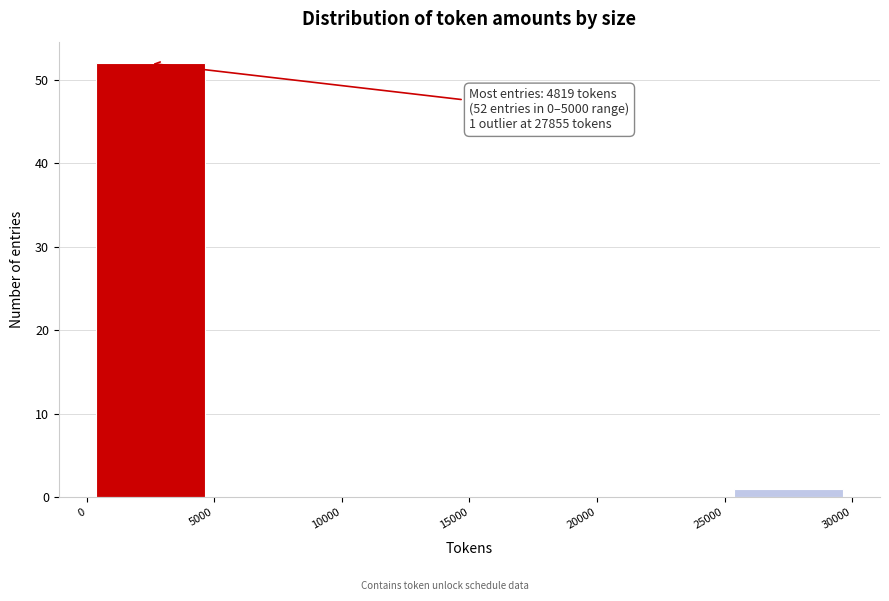

Over which range of the x-axis is the bar tallest?

0 to 5000